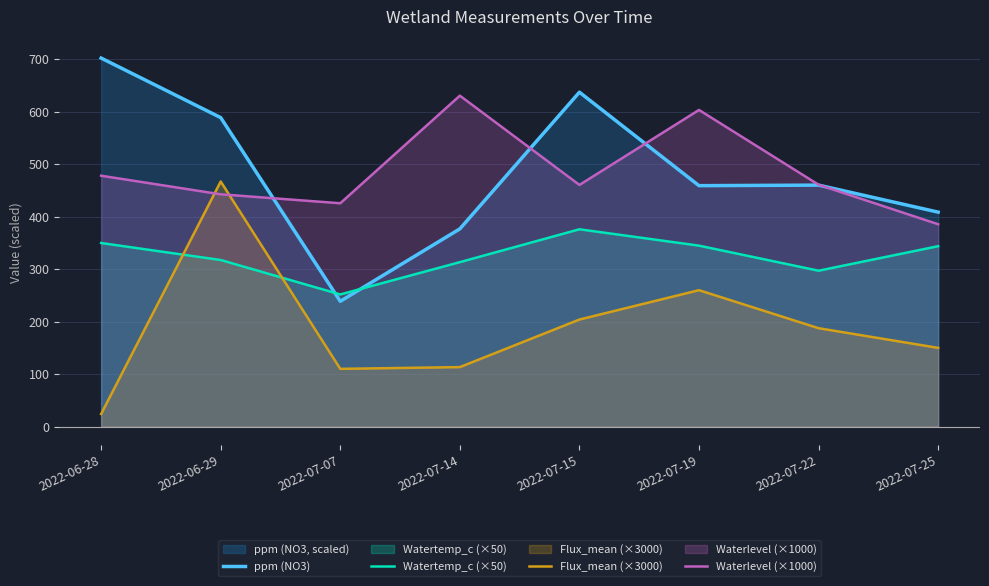

At which label is Waterlevel (×1000) closest to 508?

2022-06-28